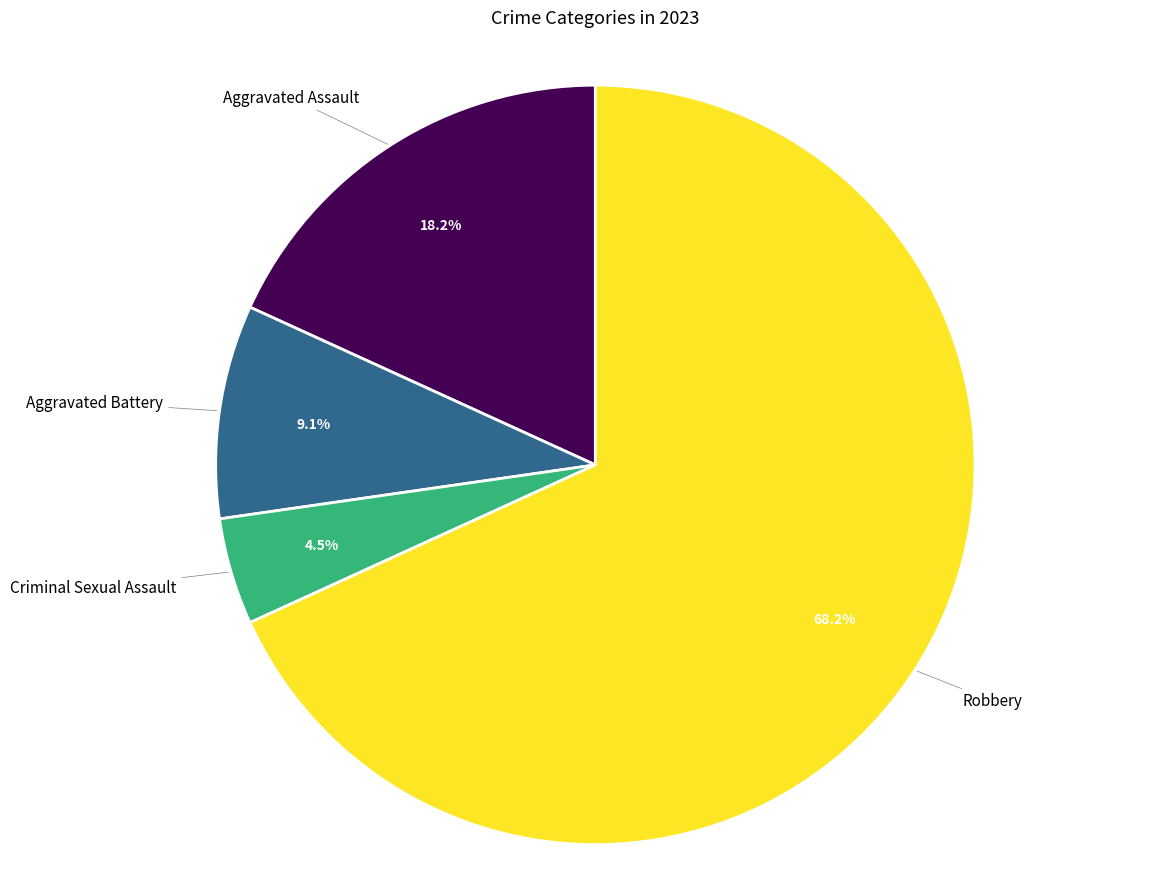

Is there a majority slice in this chart?

Yes